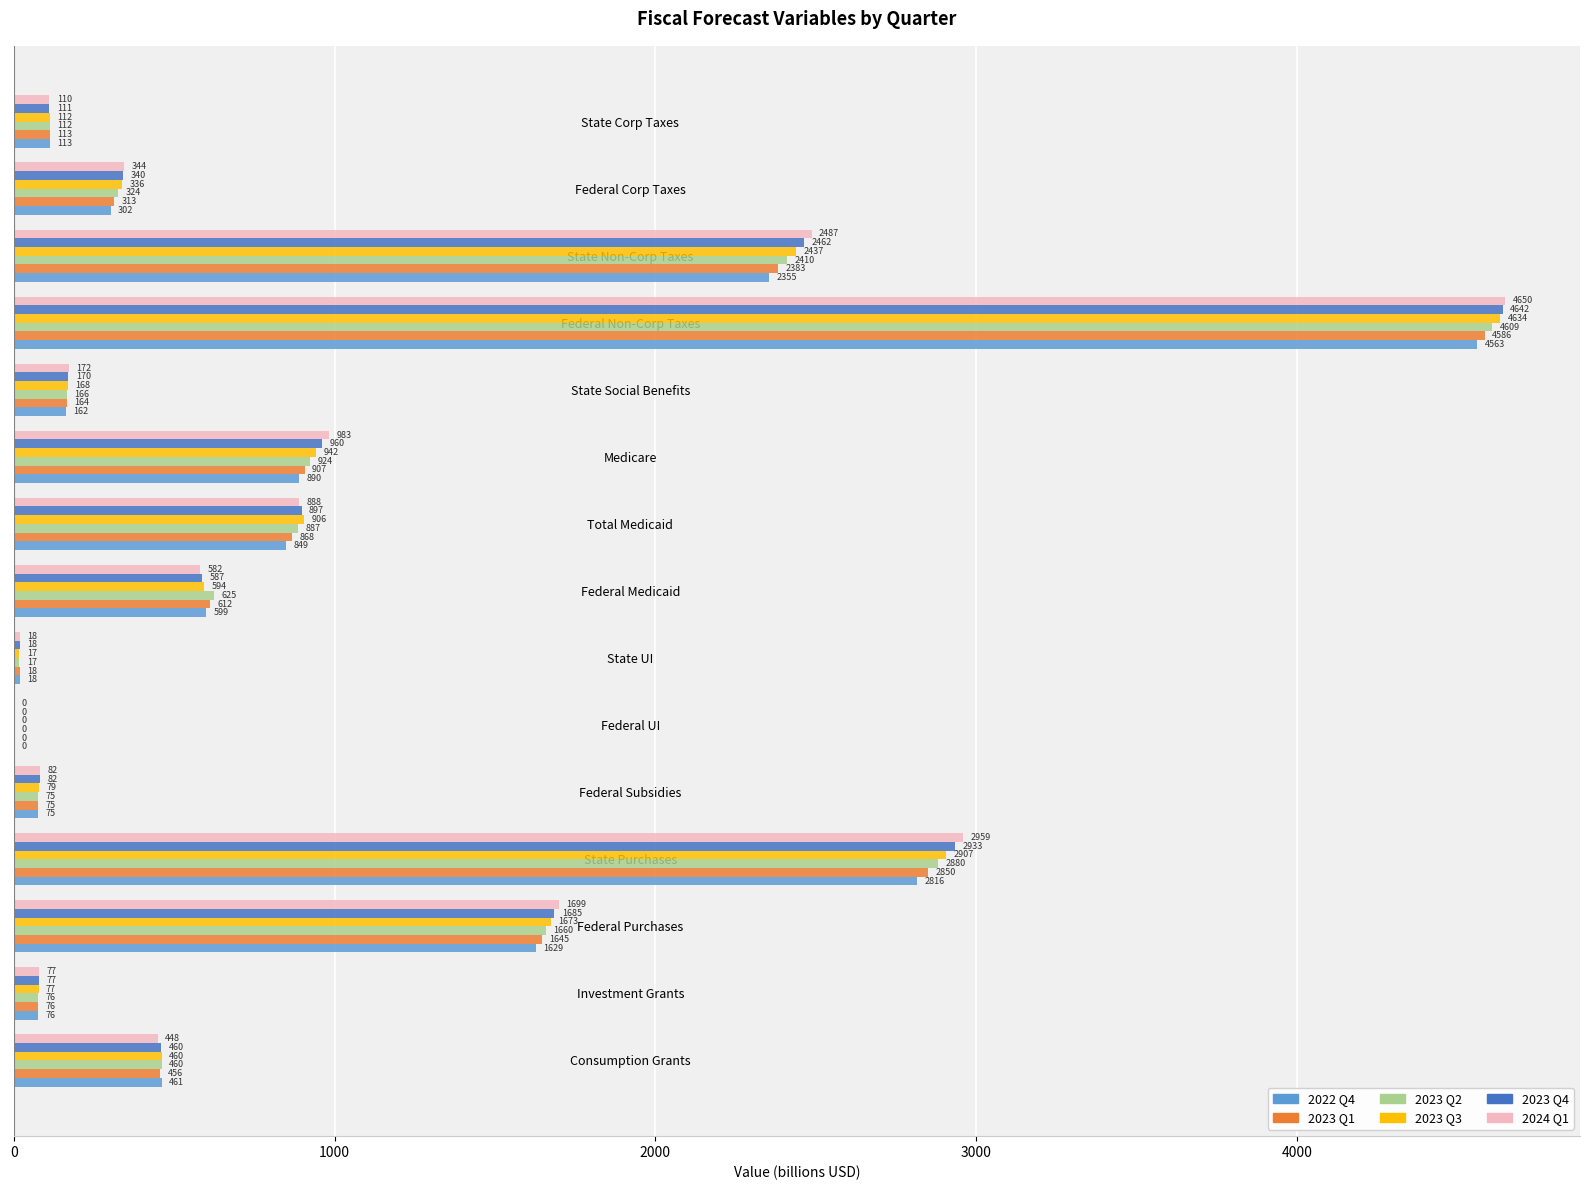

At which category is the sum across all series the highest?

Federal Non-Corp Taxes